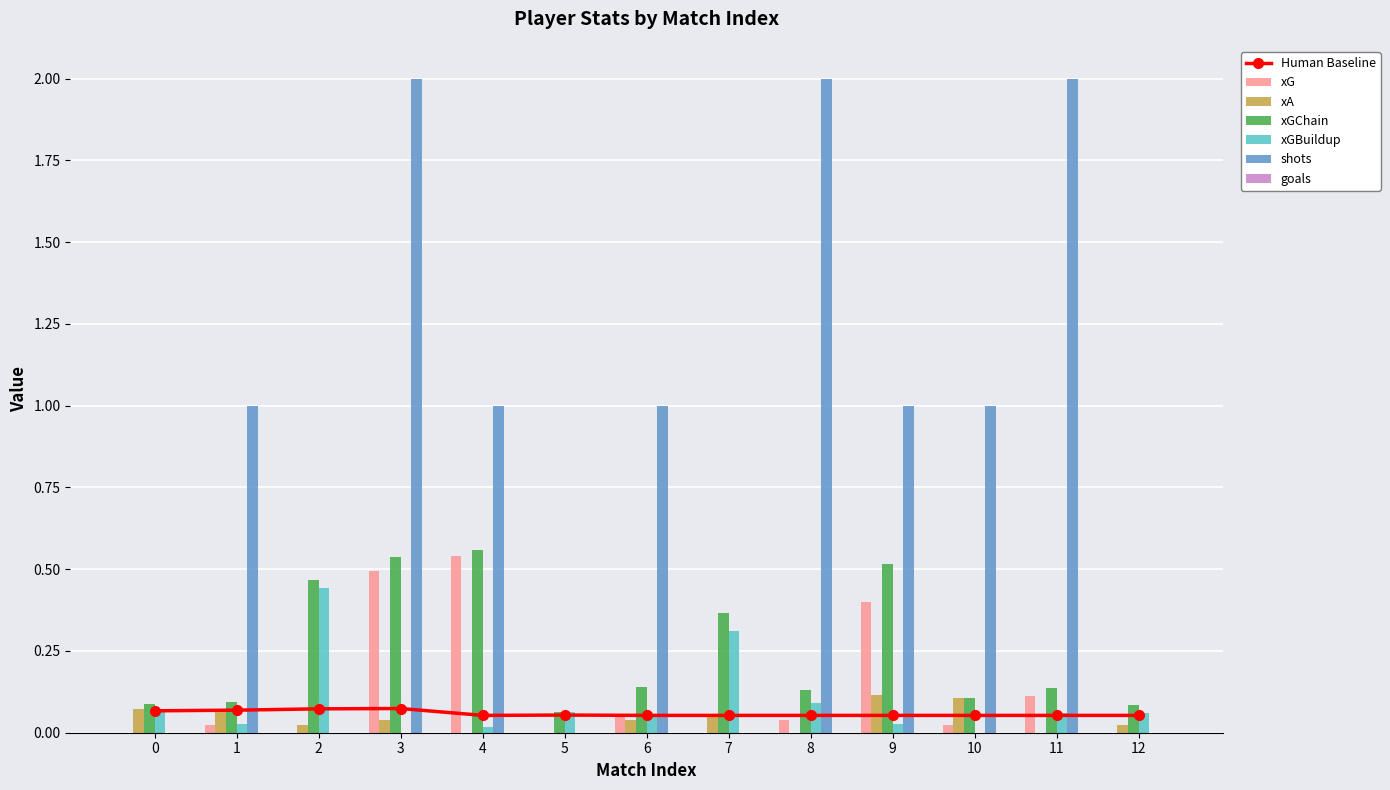

The value of xG at 8 is 0.0. True or false?

True